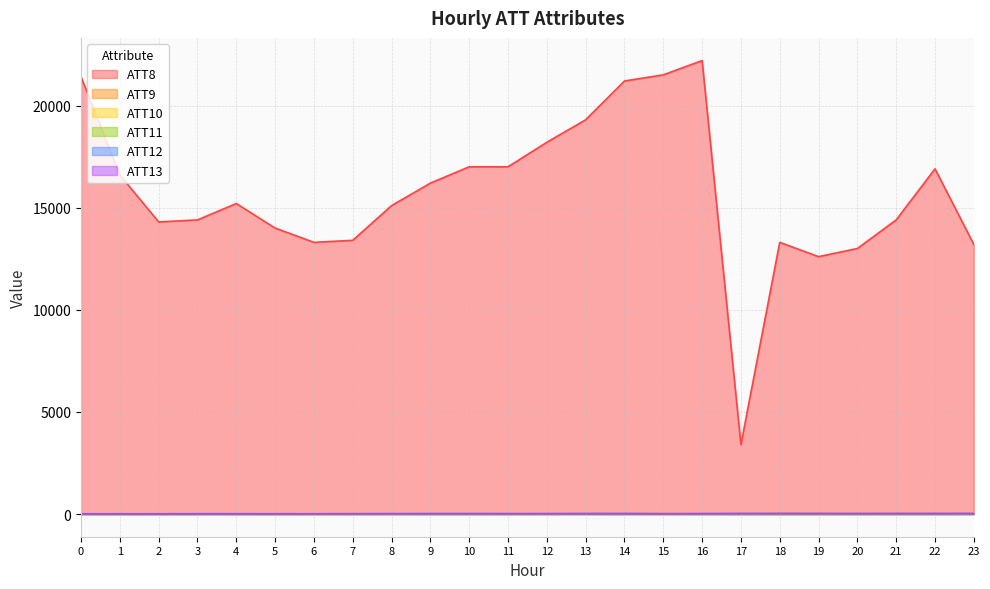

What is the value of the ATT9 point at the 7th from the left?

6.7